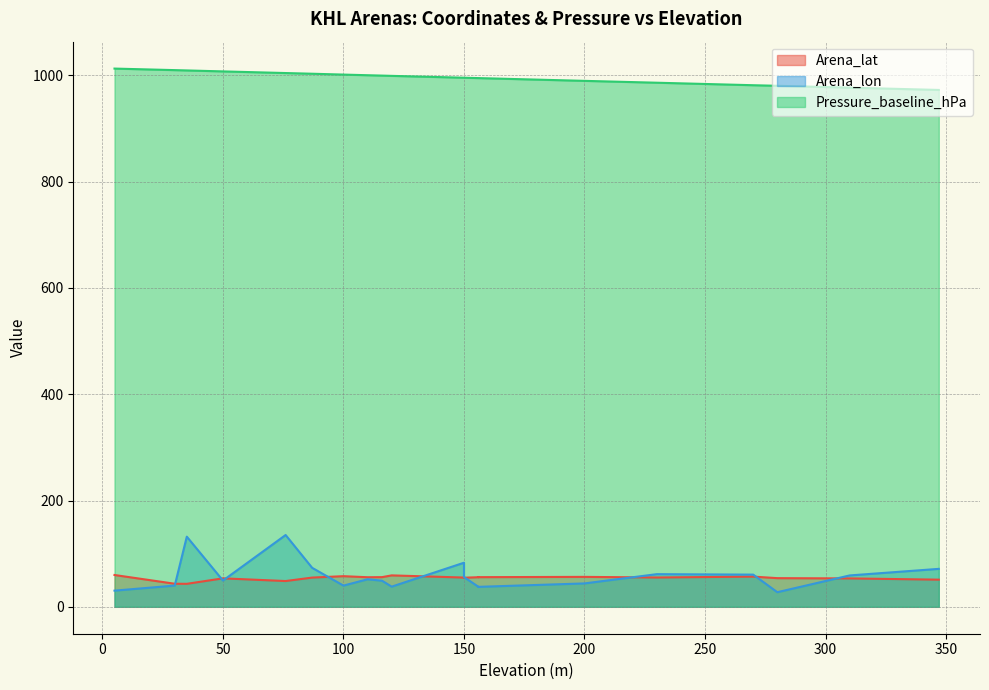

What is the value of the Arena_lon point at the 4th from the left?

49.1